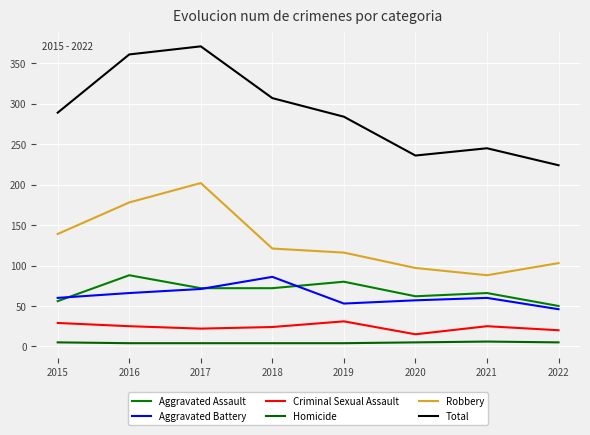

What is the difference between the second highest and second lowest values in the Criminal Sexual Assault series?

9